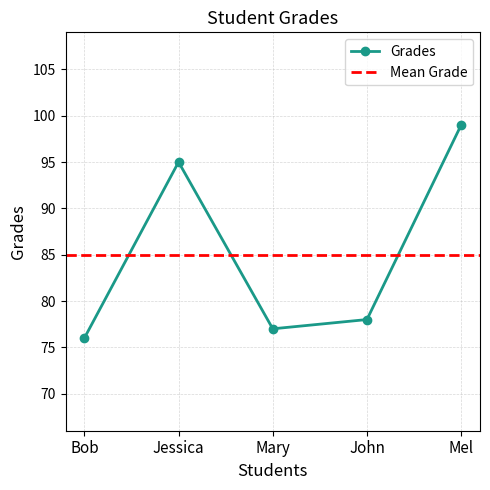

What is the change in value from John to Mel?

+21